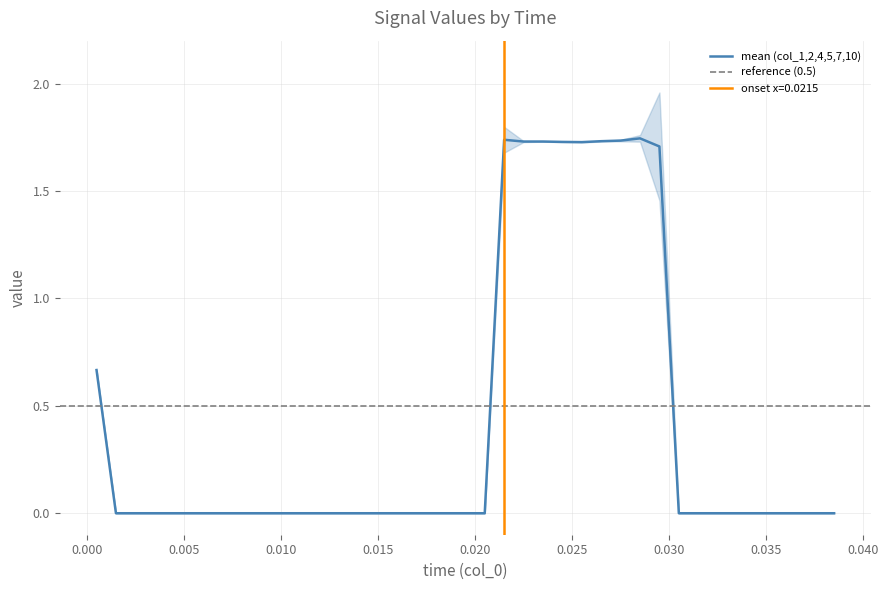

How many intersections are there between col_1 and col_5?

1